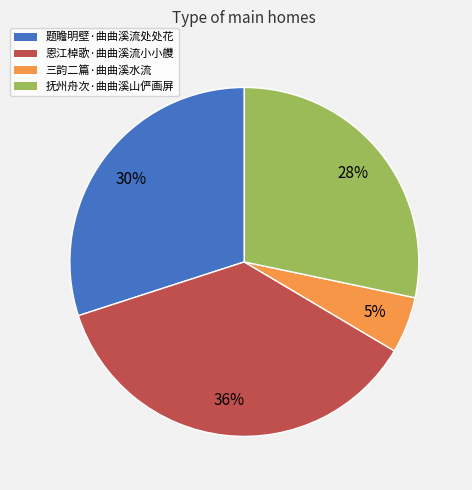

To the nearest percent, what is the difference between the 三韵二篇·曲曲溪水流 and 恩江棹歌·曲曲溪流小小艭 slice percentages?

31%